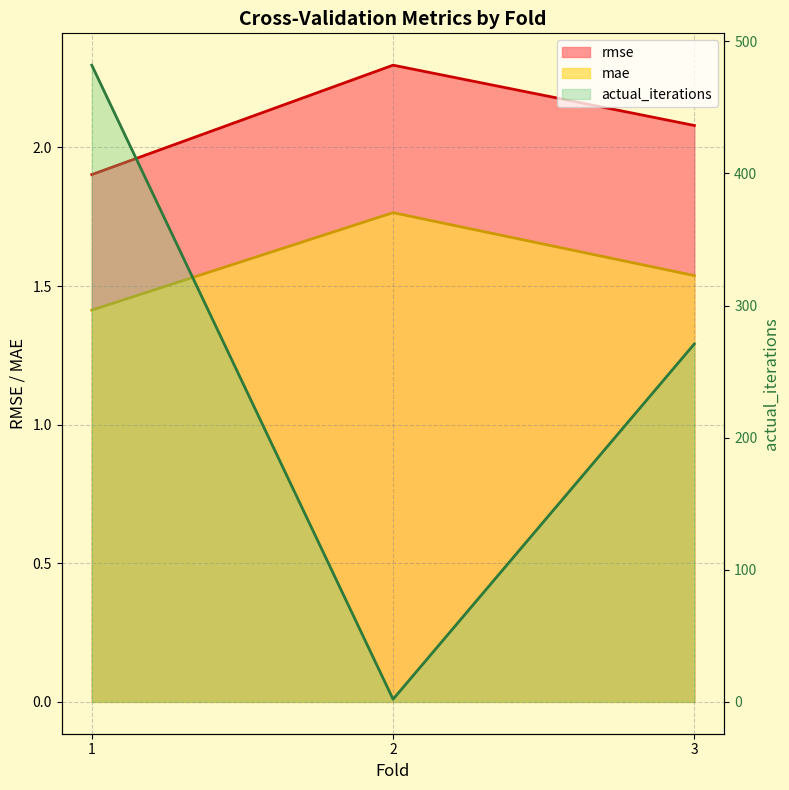

How many values in the actual_iterations series are below 271?

1